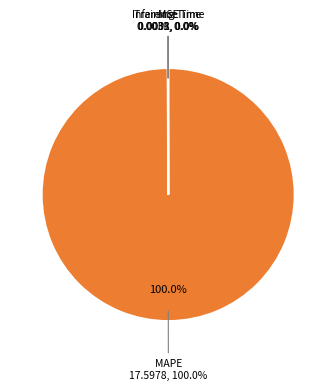

Does any single category account for the majority?

Yes